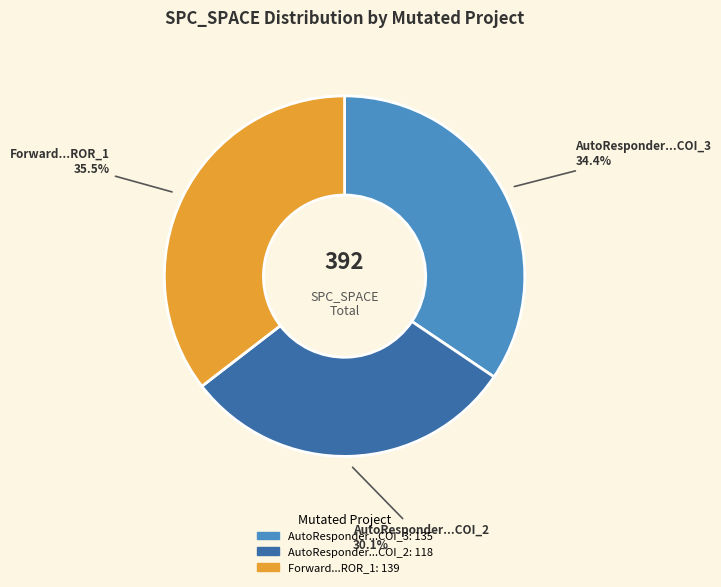

Is there any slice that represents more than half of the pie?

No